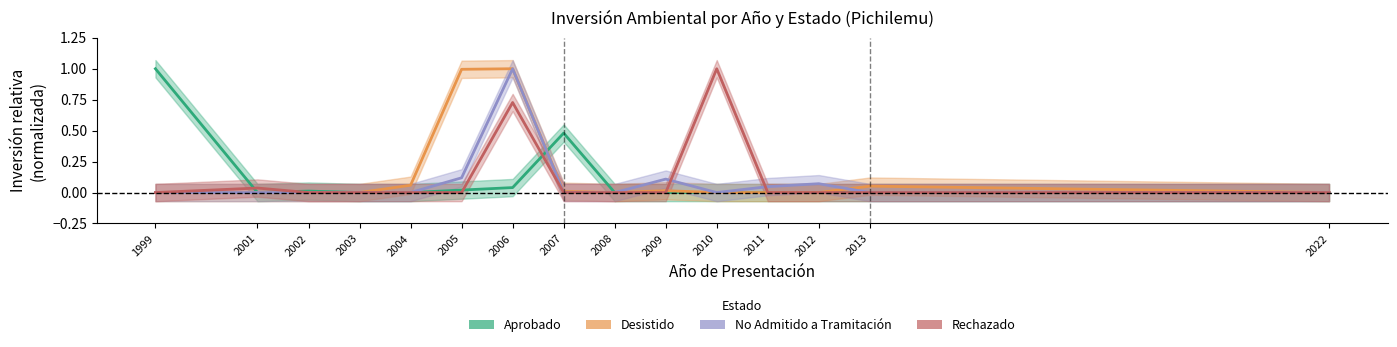

Is the value of No Admitido a Tramitación at 2005 greater than the value of Rechazado at 2006?

No